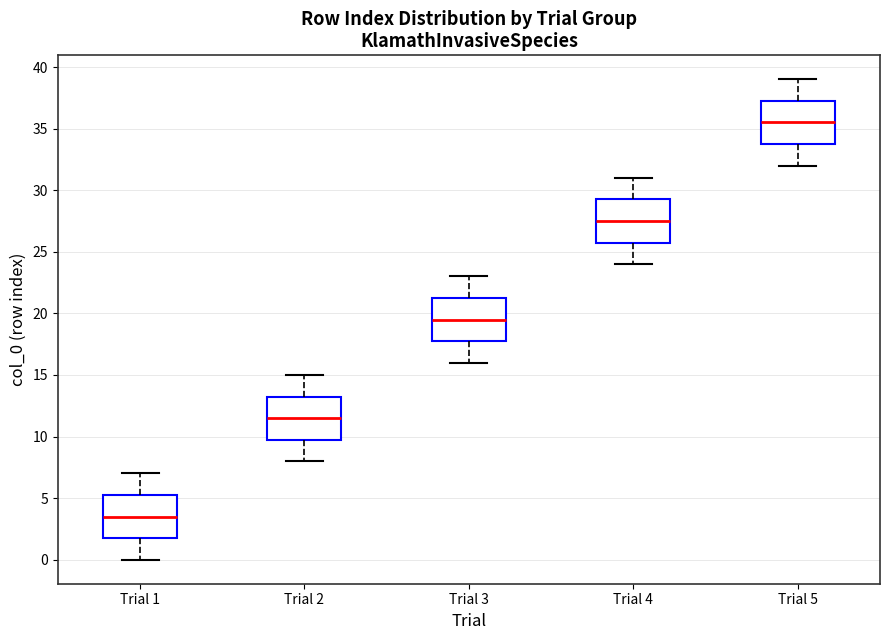

Reading left to right, read every box against the y-axis: the position of its median line, the range the box covers, and the ends of its whiskers. The values are not printed on the chart, so give them approximately, as read against the axis.

Trial 1: median 3.5, box 2.0 to 5.5, whiskers 0.0 to 7.0
Trial 2: median 11.5, box 10.0 to 13.5, whiskers 8.0 to 15.0
Trial 3: median 19.5, box 18.0 to 21.5, whiskers 16.0 to 23.0
Trial 4: median 27.5, box 26.0 to 29.5, whiskers 24.0 to 31.0
Trial 5: median 35.5, box 34.0 to 37.5, whiskers 32.0 to 39.0